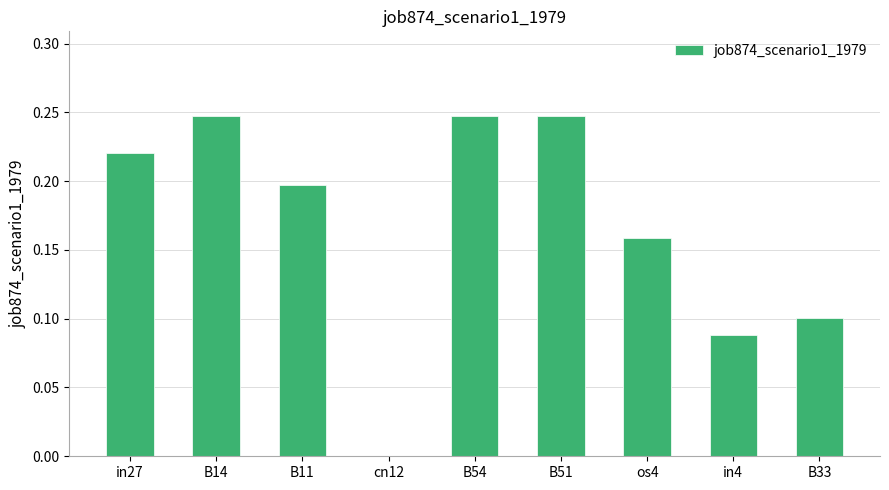

The chart shows a value of 0.4 at B14. True or false?

False